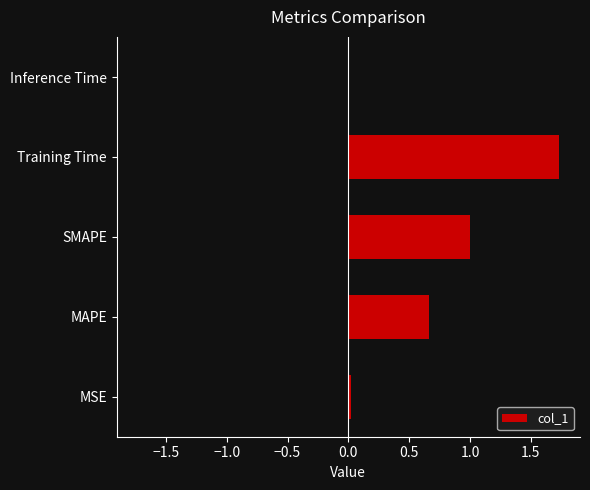

Reading right to left, extract all data points from this chart.

0.0	1.7	1.0	0.7	0.0